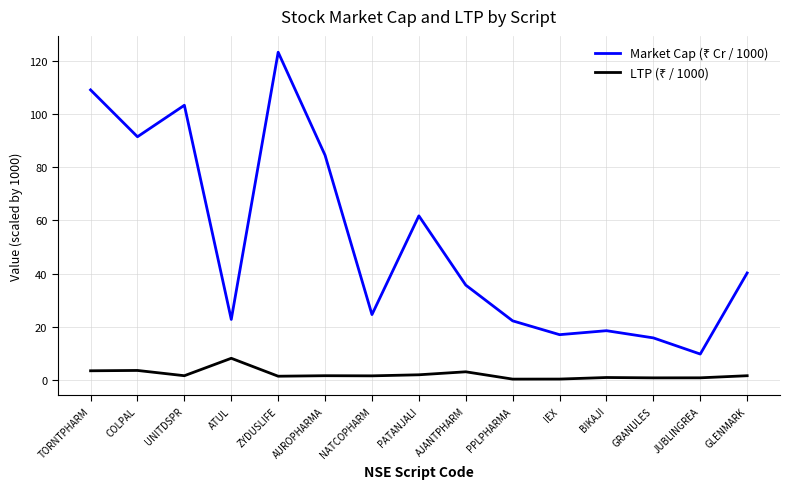

What position from the left is ATUL?

4